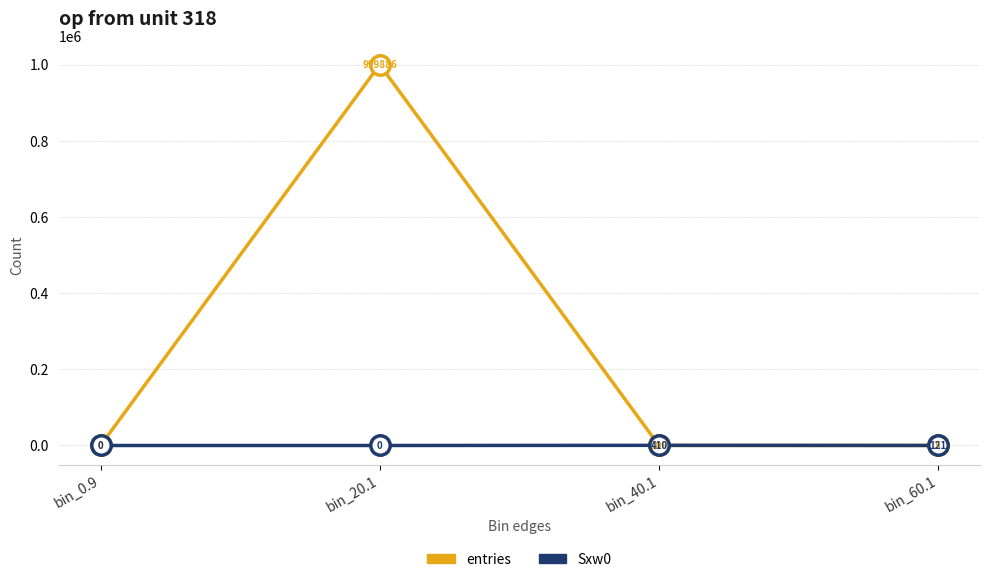

How many Sxw0 values are between 0 and 410?

4